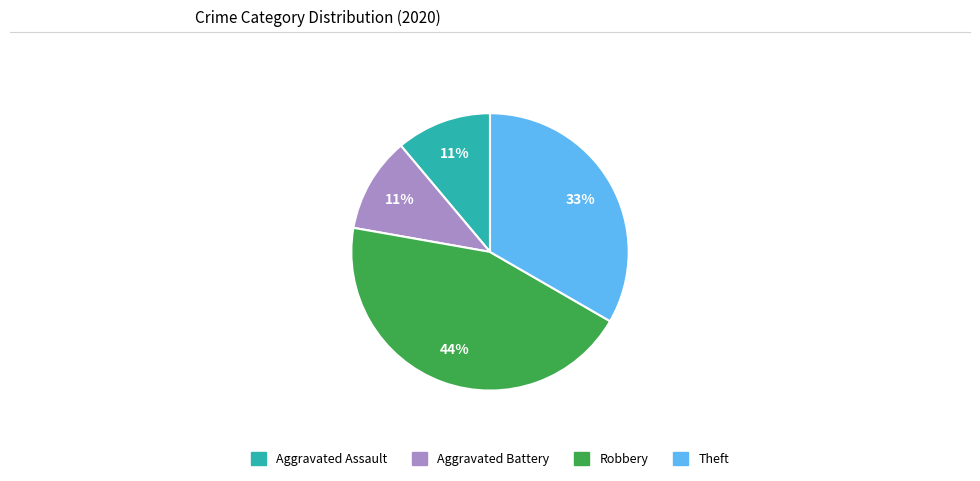

To the nearest percent, what percentage of the pie is Theft?

33%